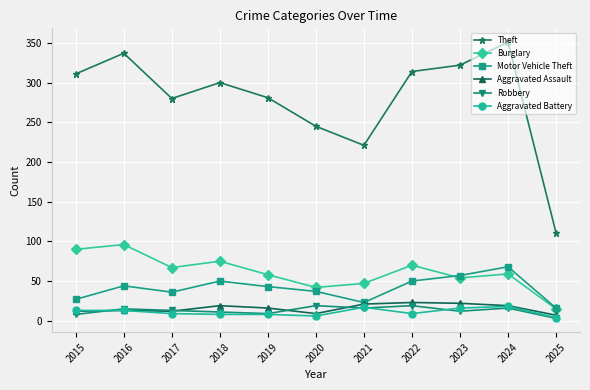

True or false: Theft and Aggravated Battery intersect in this chart.

False